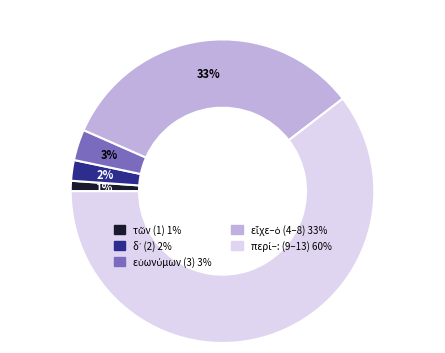

To the nearest percent, what is the average slice percentage?

20%